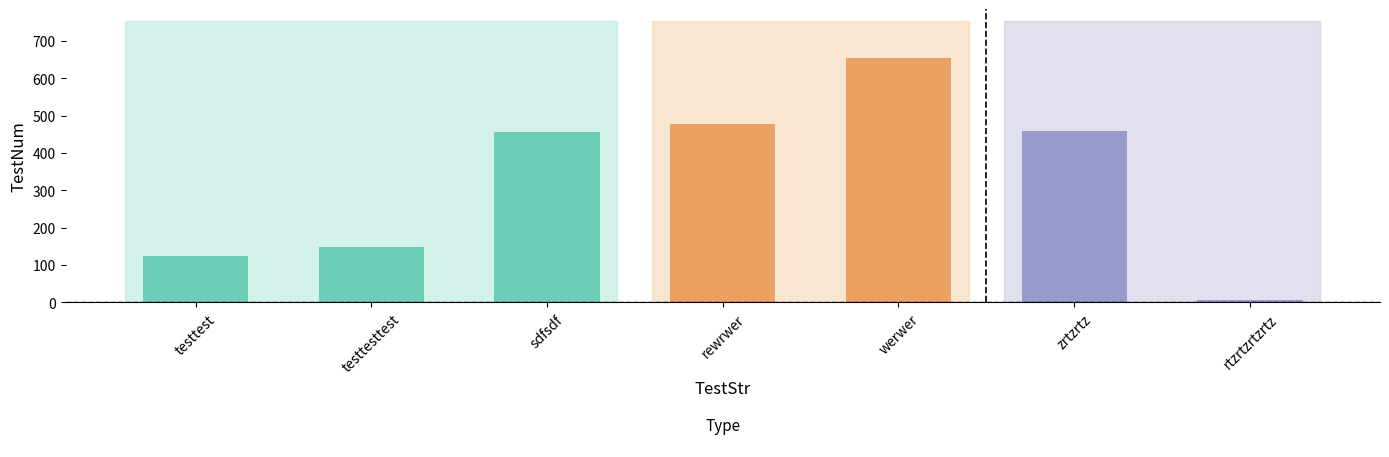

At which category does the chart reach its peak across all series?

5